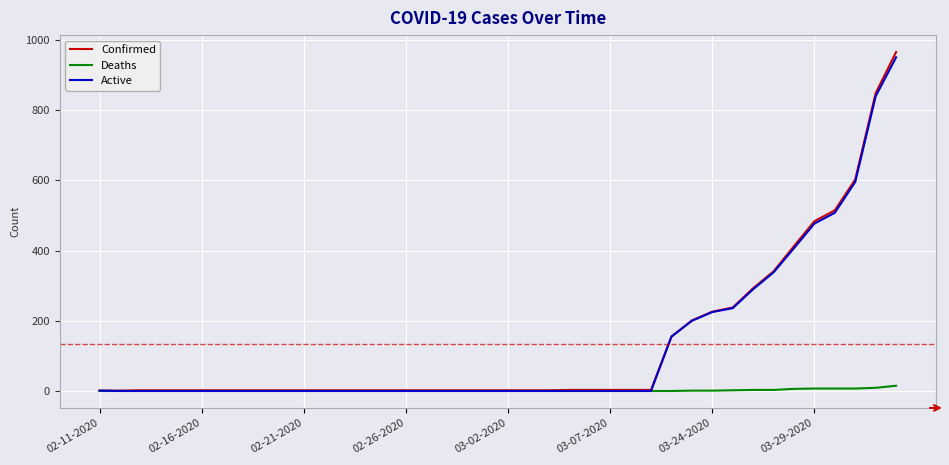

What is the maximum value for Confirmed?

966